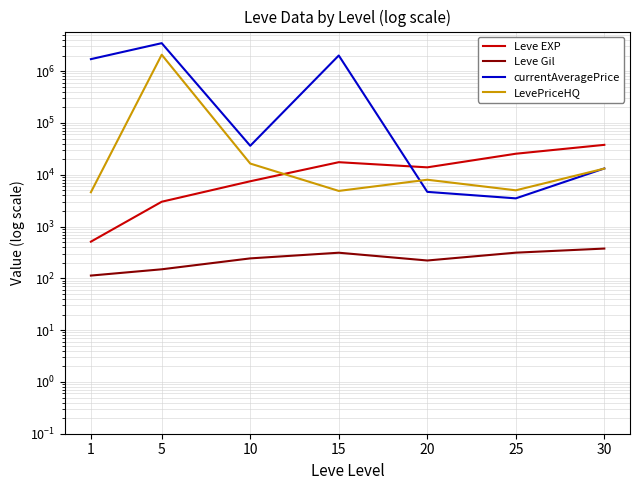

Does the chart have visible grid lines?

Yes